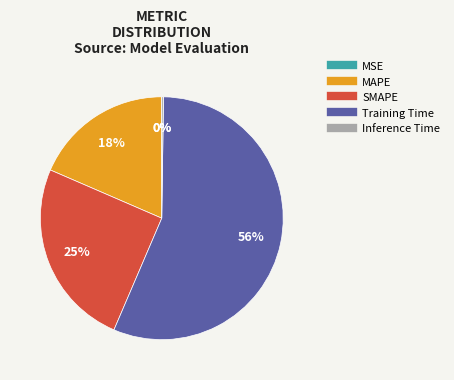

True or false: Training Time accounts for 46% of the total.

False